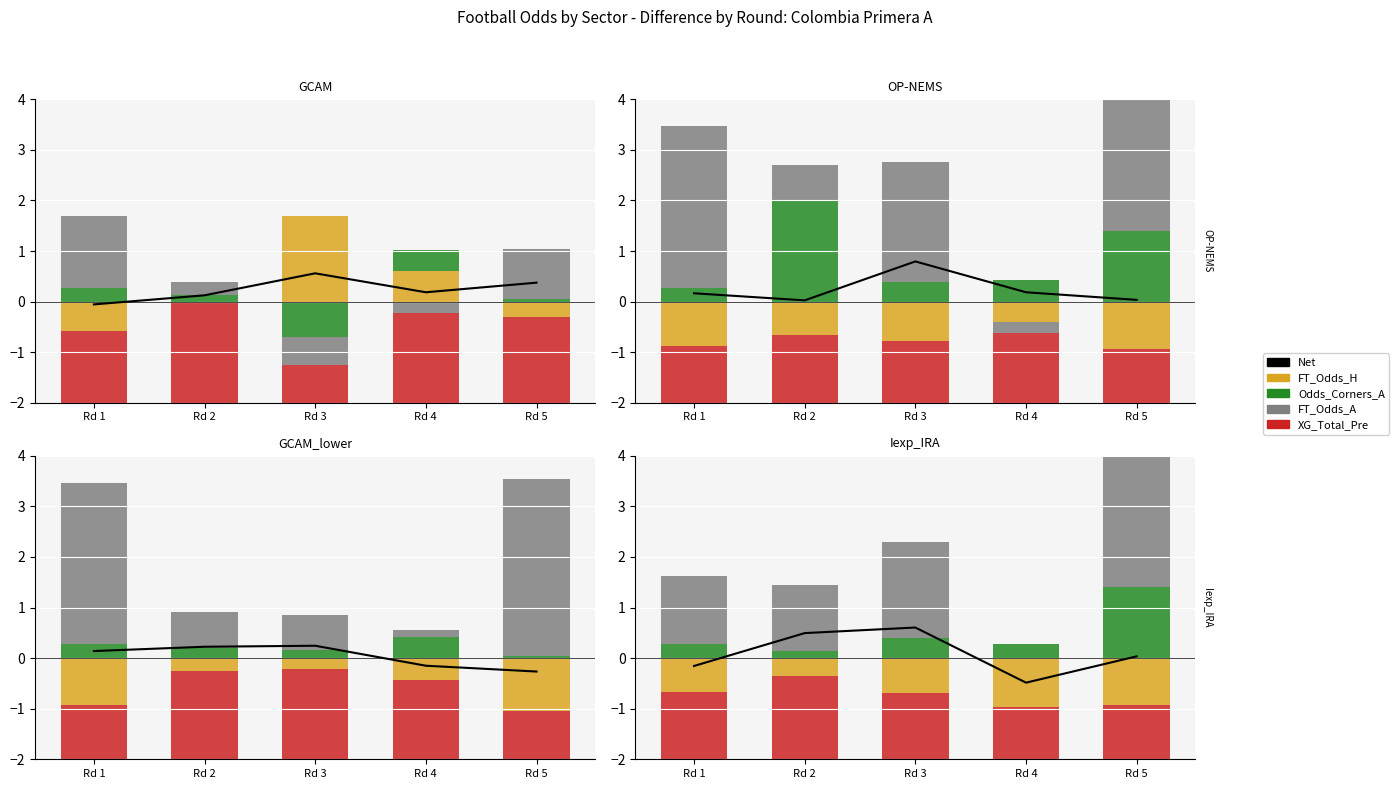

What are all the series names shown in the legend?

Net, FT_Odds_H, Odds_Corners_A, FT_Odds_A, XG_Total_Pre